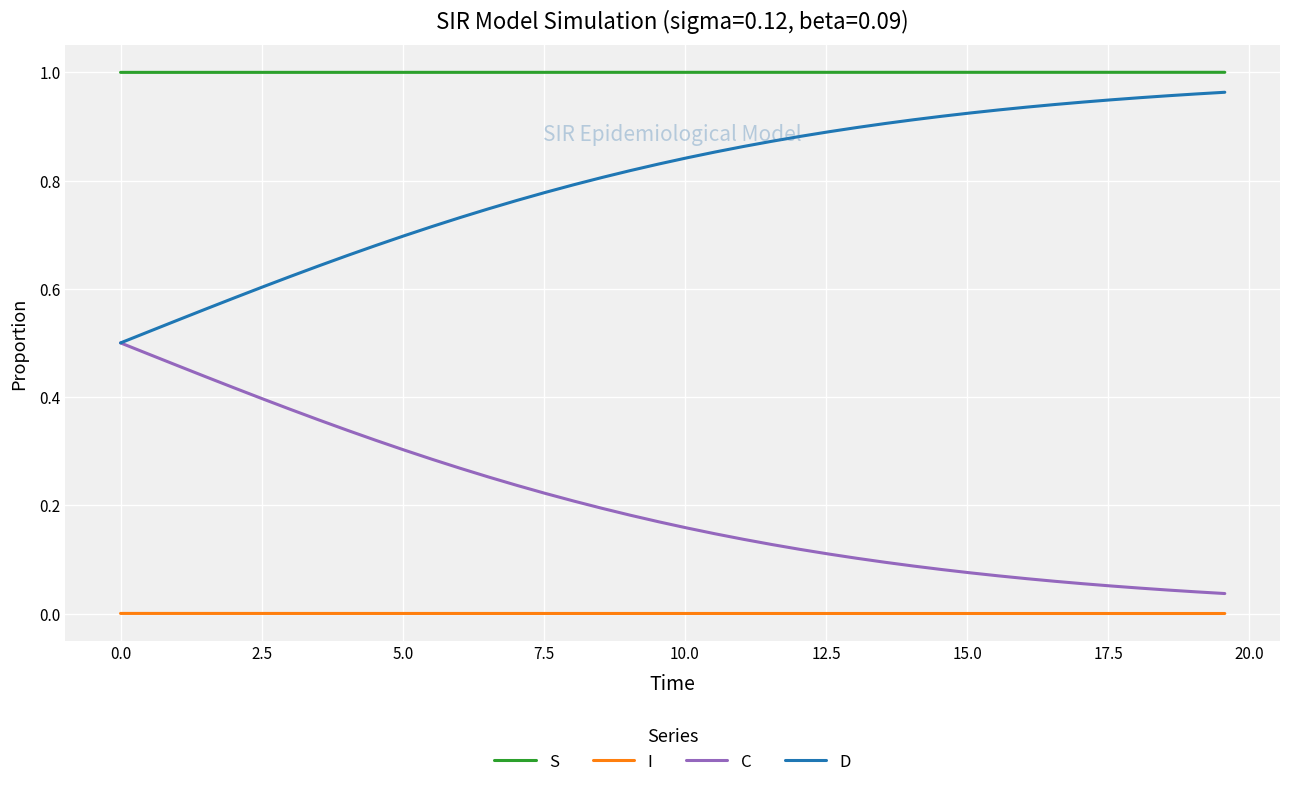

True or false: C and S intersect in this chart.

False